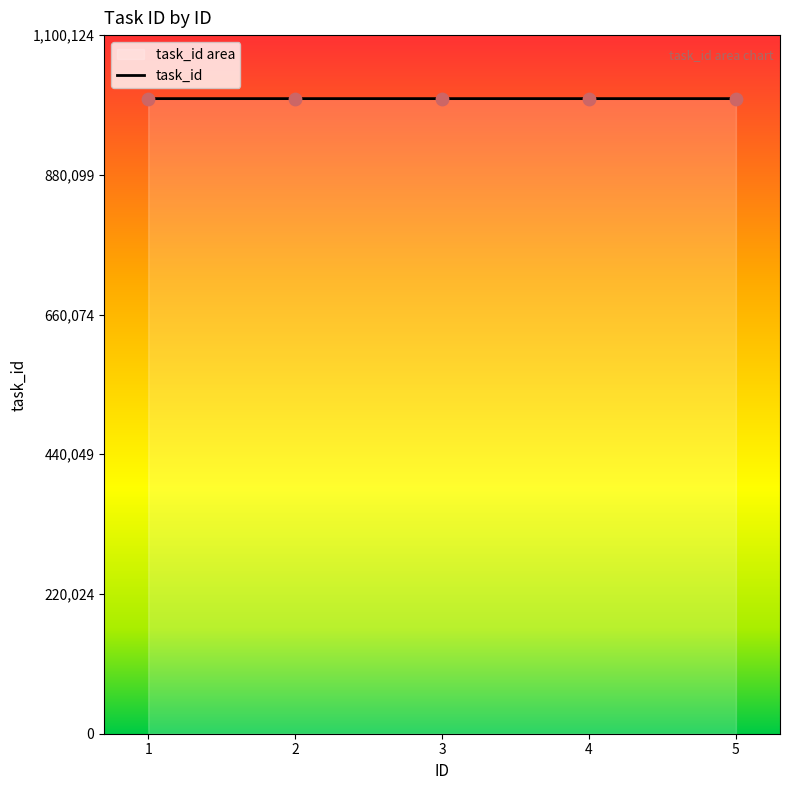

Approximately how many times larger is the value at 5 compared to 3?

1.0